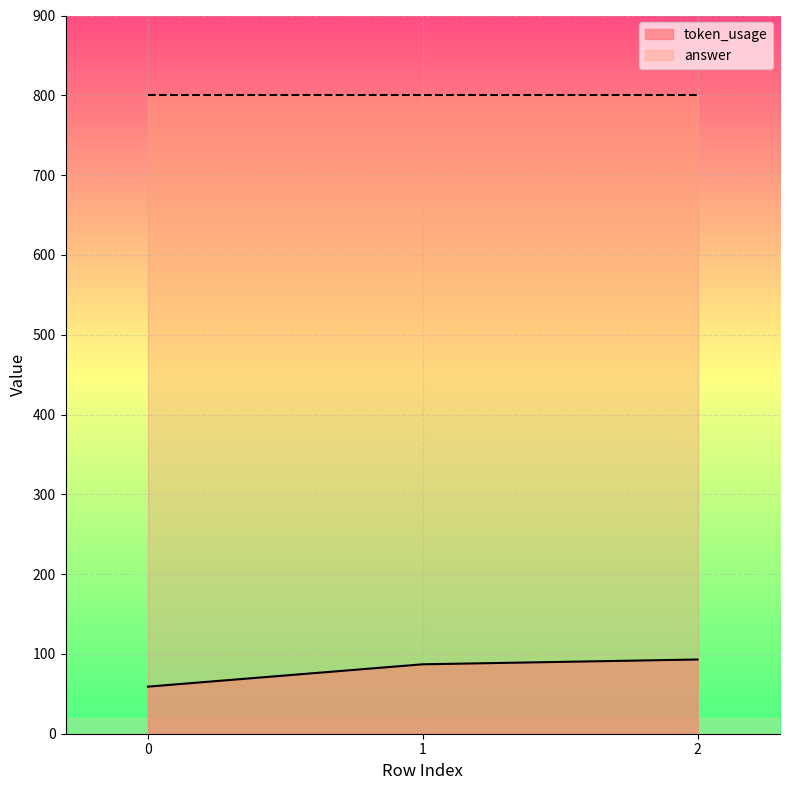

Reading left to right, transcribe all the data shown in this chart.

59	87	93